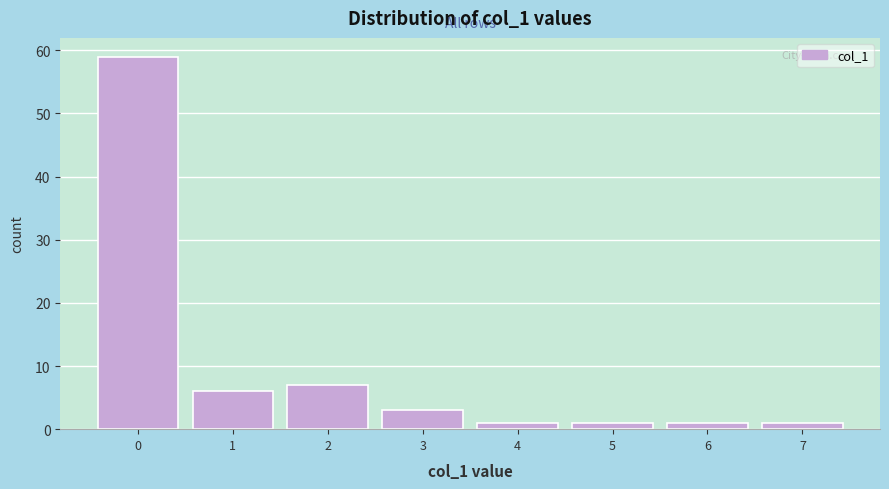

Reading right to left, what are all the values shown in this chart?

7=1	6=1	5=1	4=1	3=3	2=7	1=6	0=59